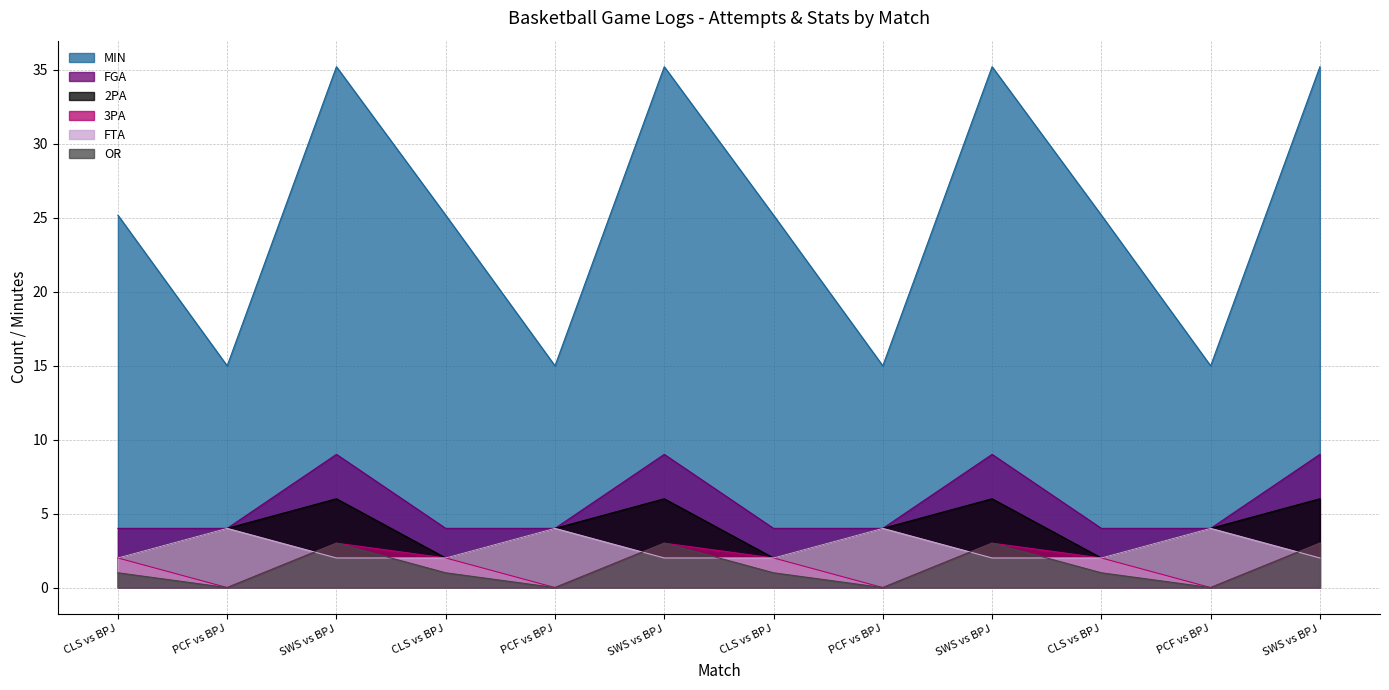

How many intersections are there between OR and FTA?

7